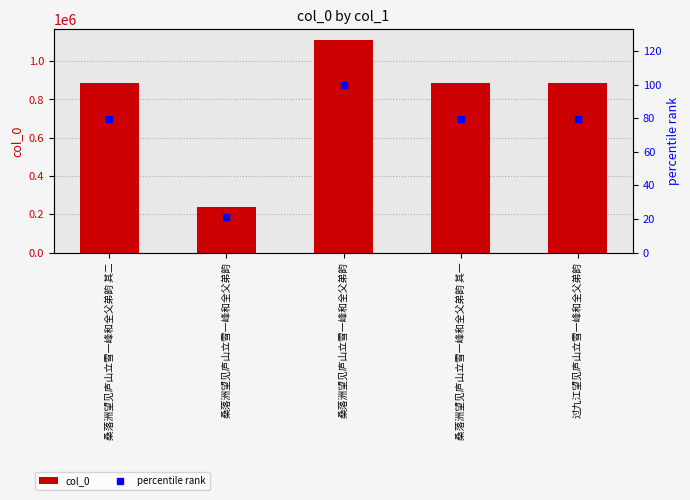

Reading left to right, extract all data points from this chart.

col_0: 886189.0	237629.0	1111436.0	886188.0	886295.0
percentile rank: 79.7	21.4	100.0	79.7	79.7